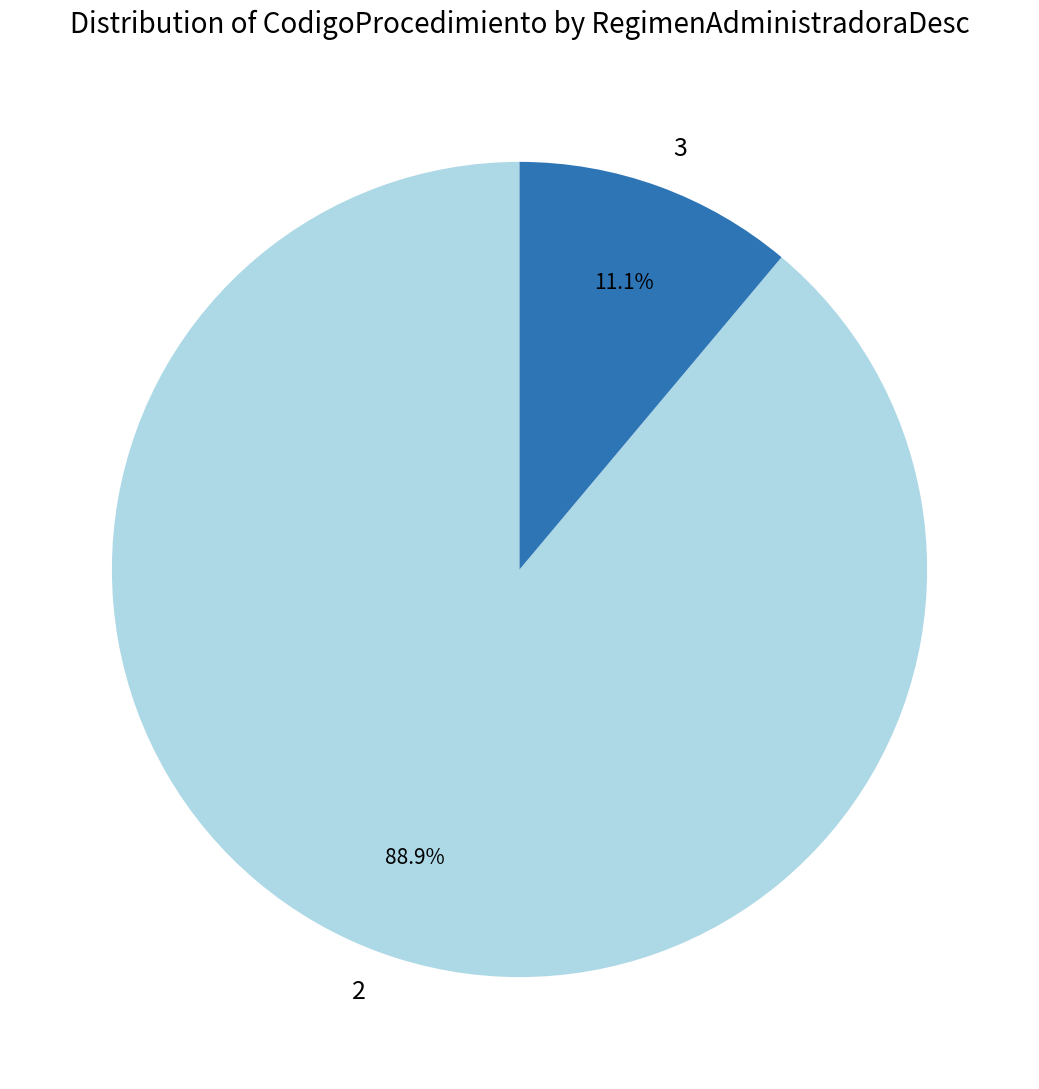

Is 2 the majority of the pie?

Yes